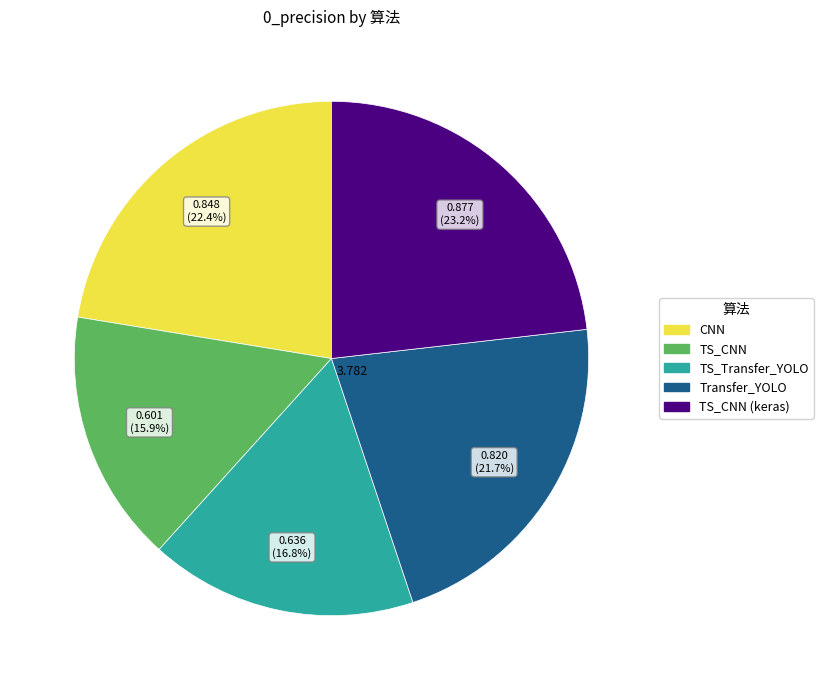

Does any single category account for the majority?

No